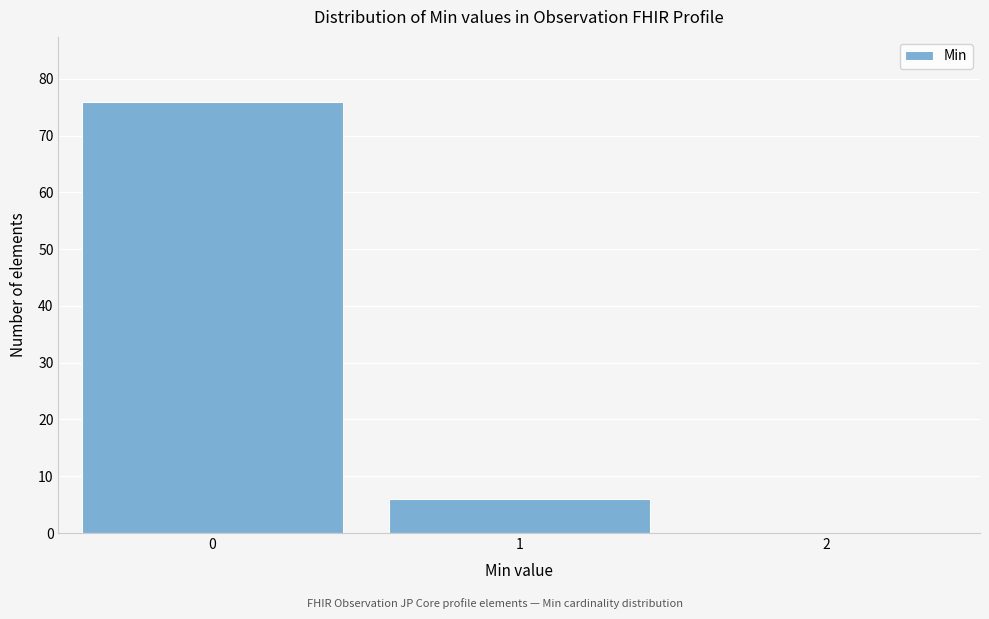

Reading left to right, extract all data points from this chart.

0=76	1=6	2=0